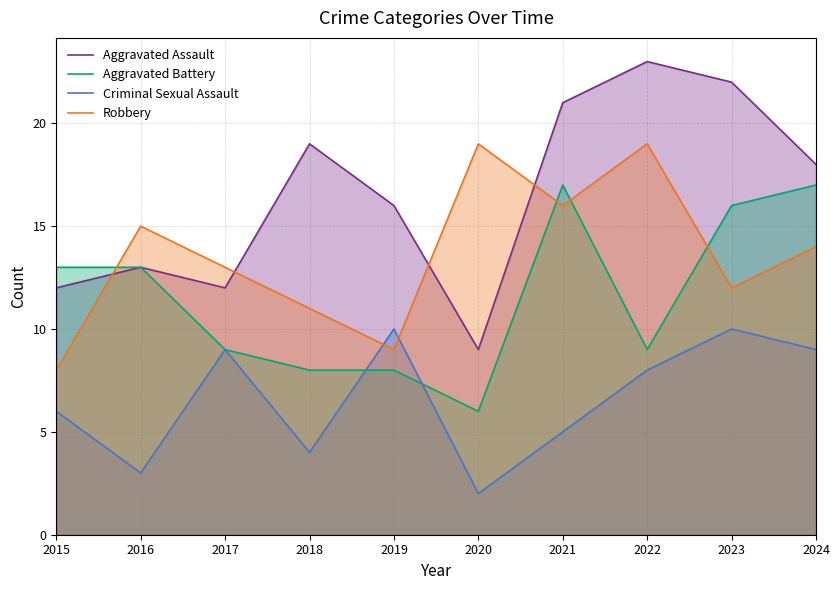

How many lines are shown in the chart?

4